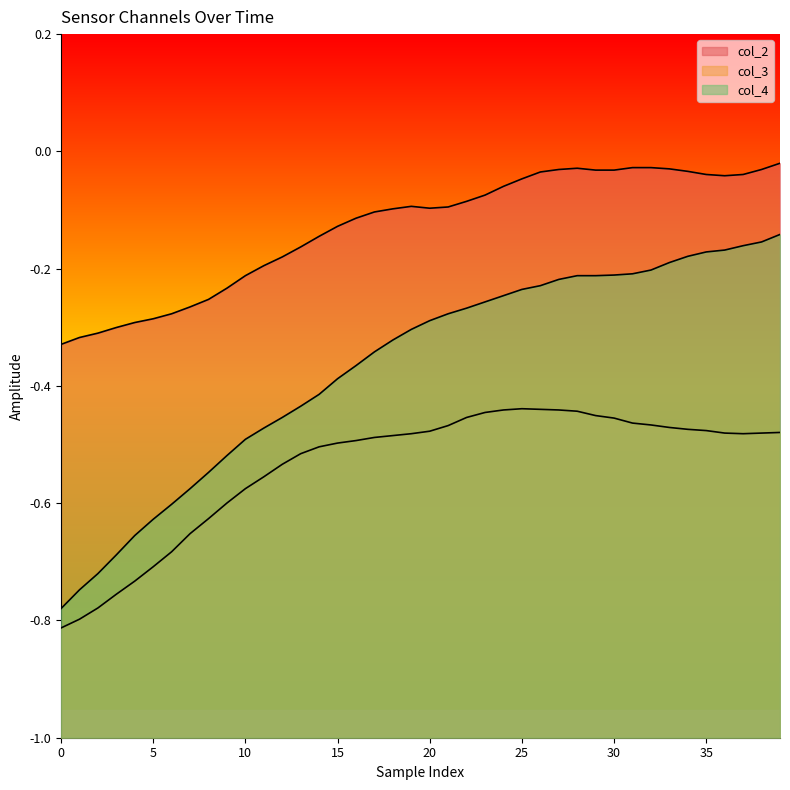

Which series changed the most between 20 and 21?

col_4